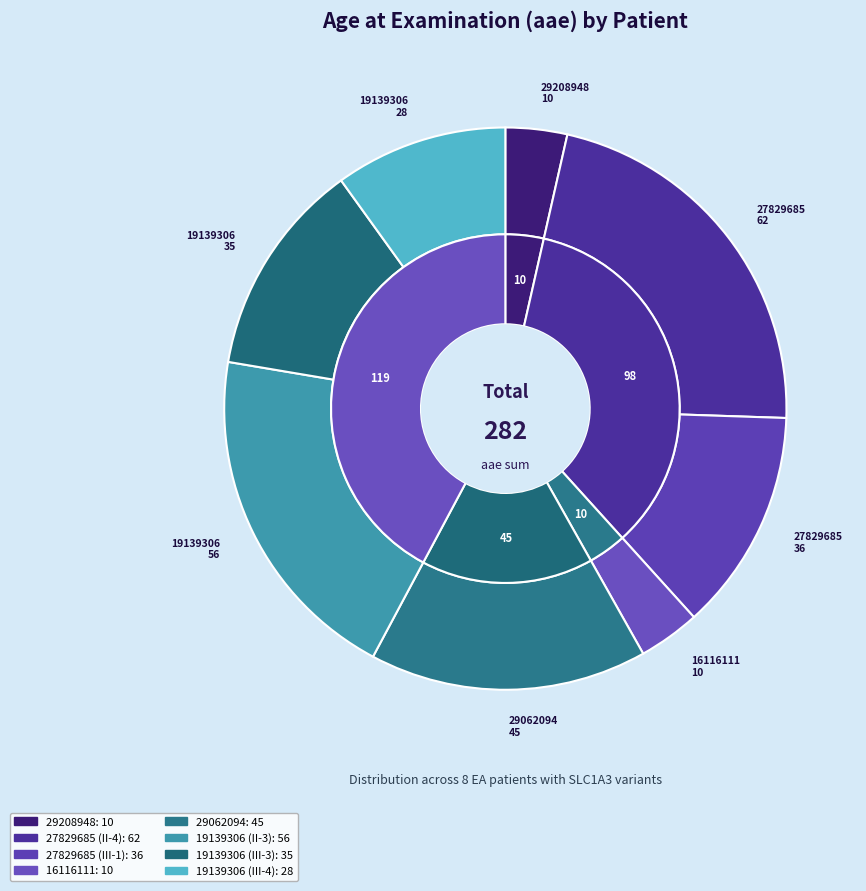

Which category has the smallest portion of the pie?

29208948